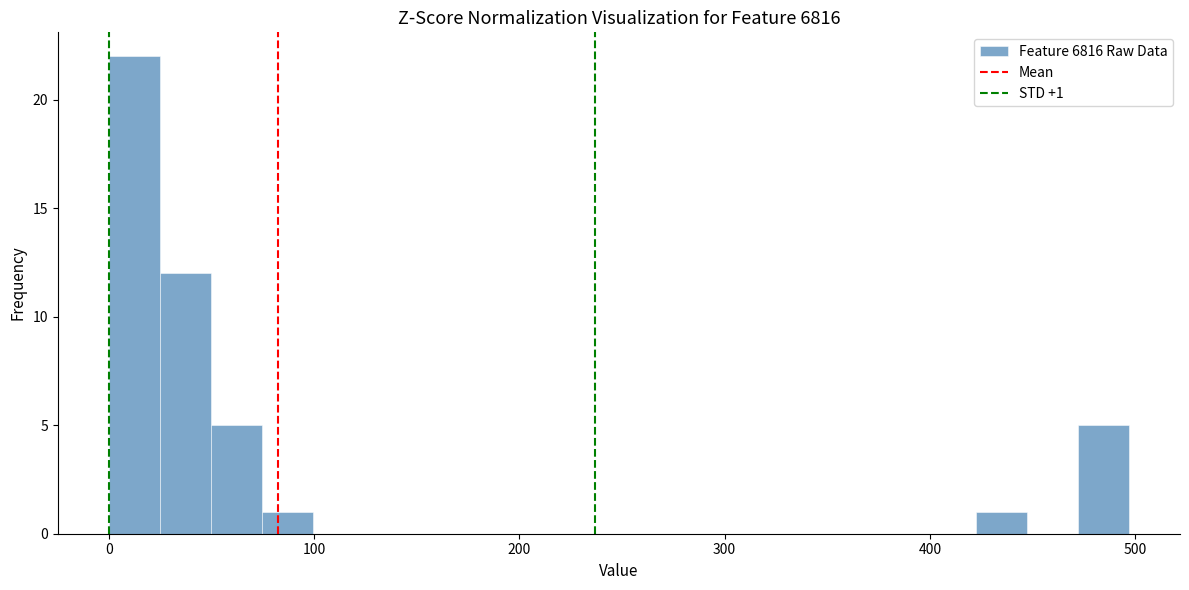

Around what value on the x-axis is the tallest bar? Give the approximate position of its centre, as read against the axis.

10